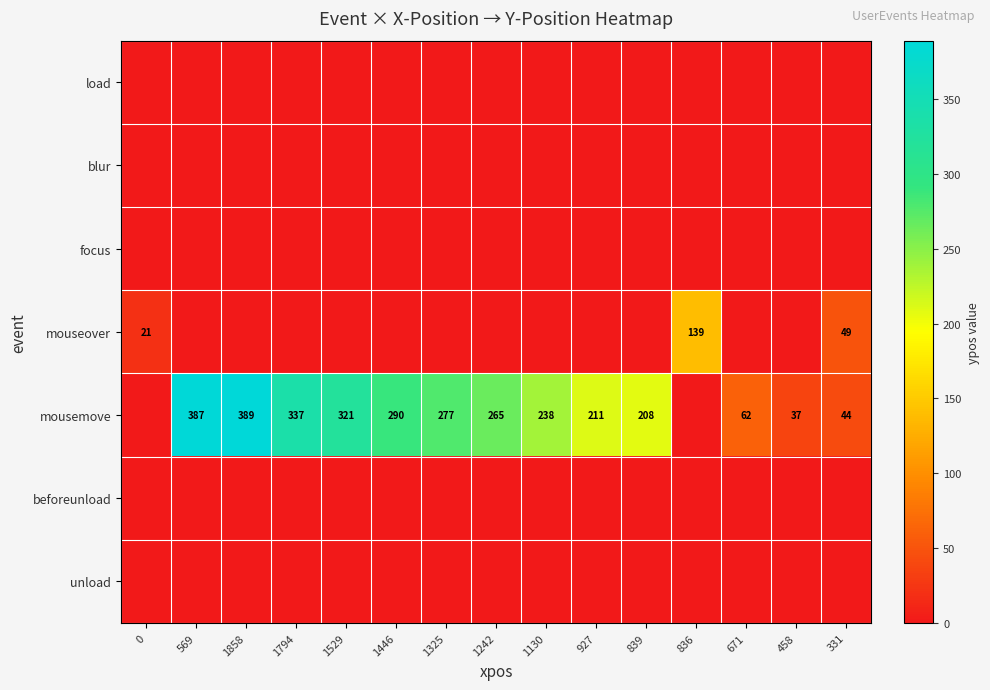

True or false: mousemove has a value of 389 at 1858.

True